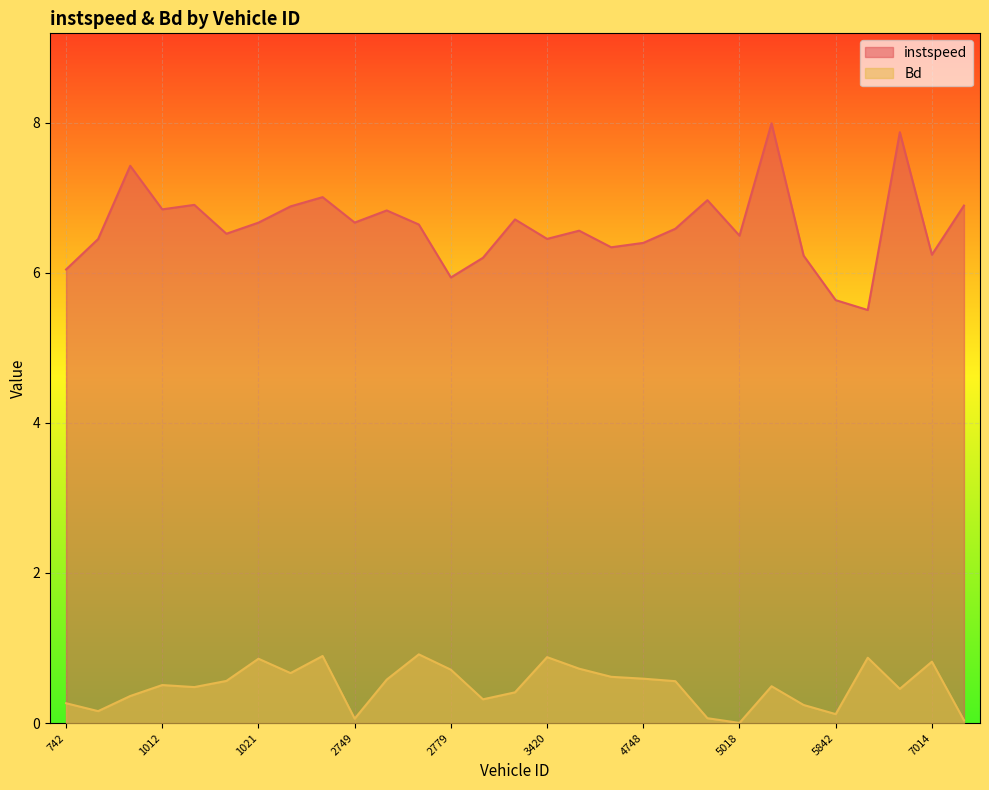

Does the chart display data point markers on the line(s)?

No